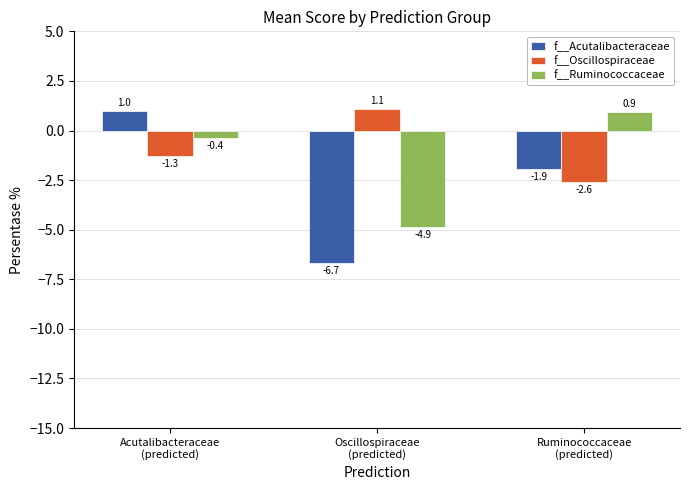

Where does the f__Oscillospiraceae series first go above -1?

Oscillospiraceae
(predicted)